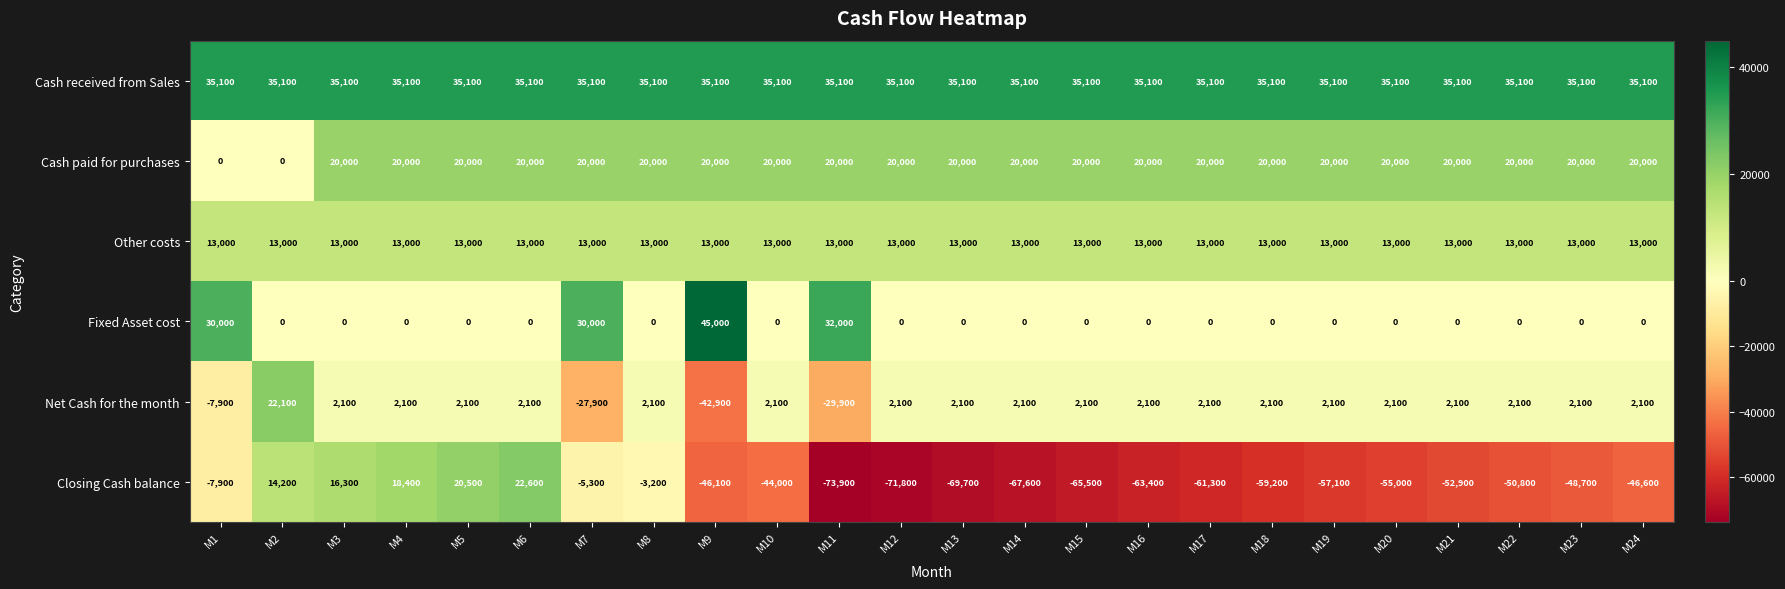

What is the sum of all Fixed Asset cost values?

137000